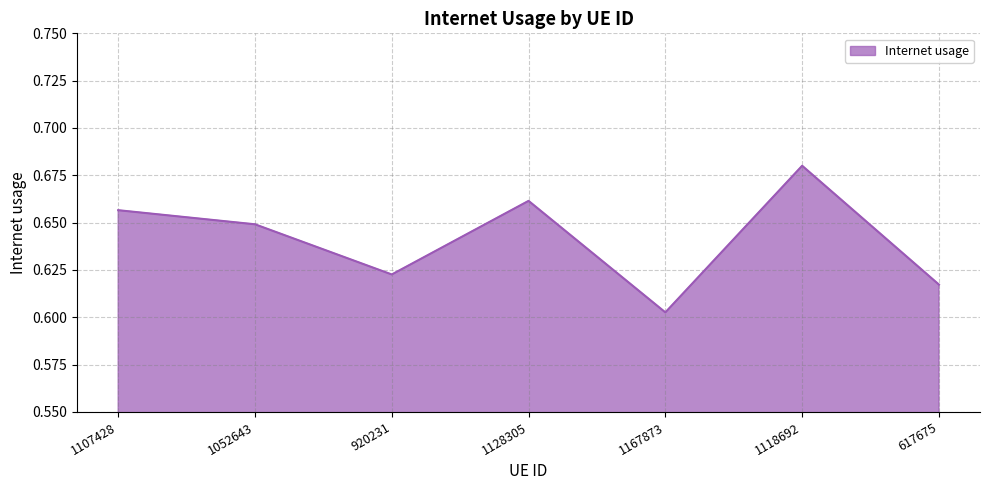

Where is the first local maximum?

1128305